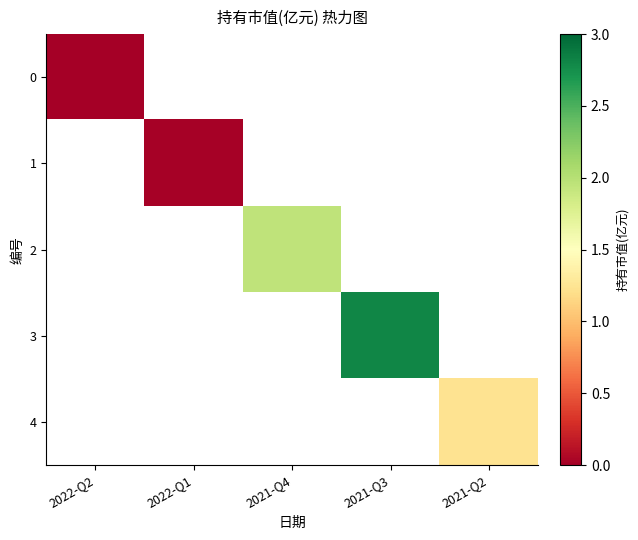

At how many categories does at least one series exceed 1?

3